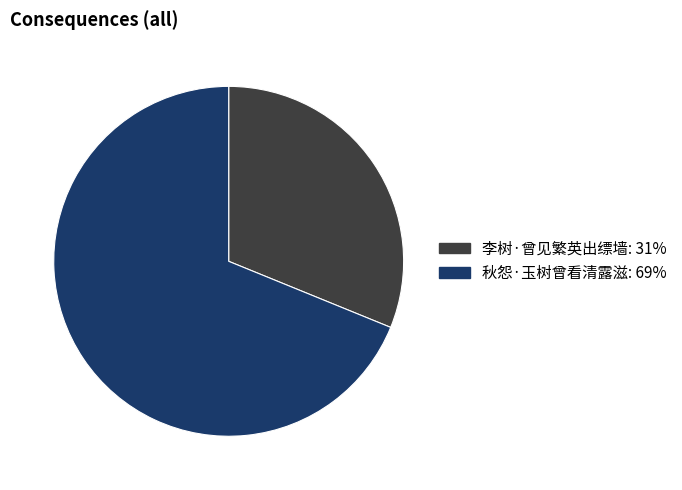

Combined, do 秋怨·玉树曾看清露滋 and 李树·曾见繁英出缥墙 account for over 50%?

Yes